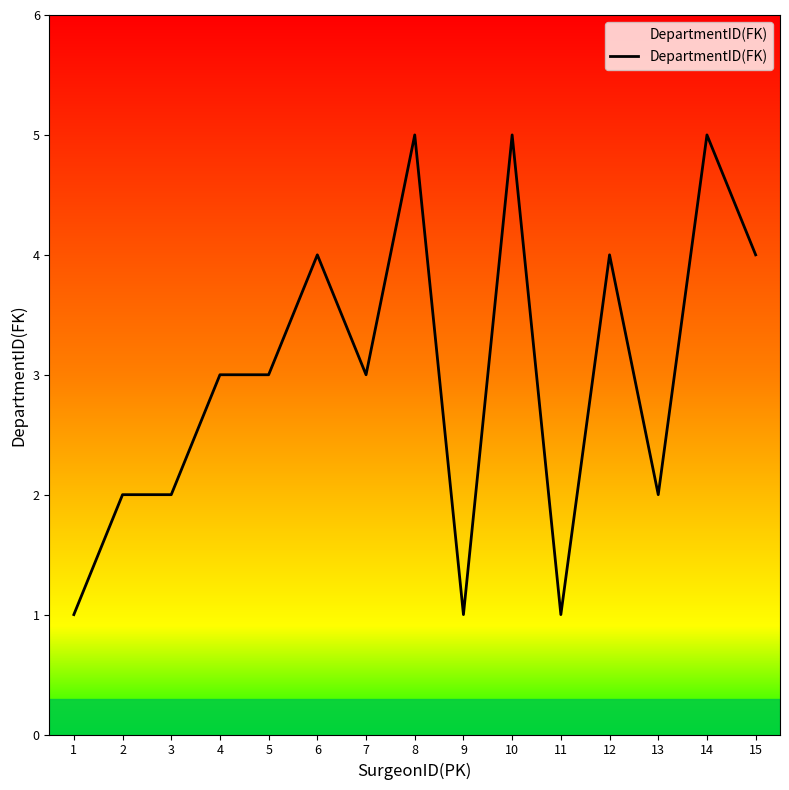

Reading left to right, extract all data points from this chart.

1	2	2	3	3	4	3	5	1	5	1	4	2	5	4